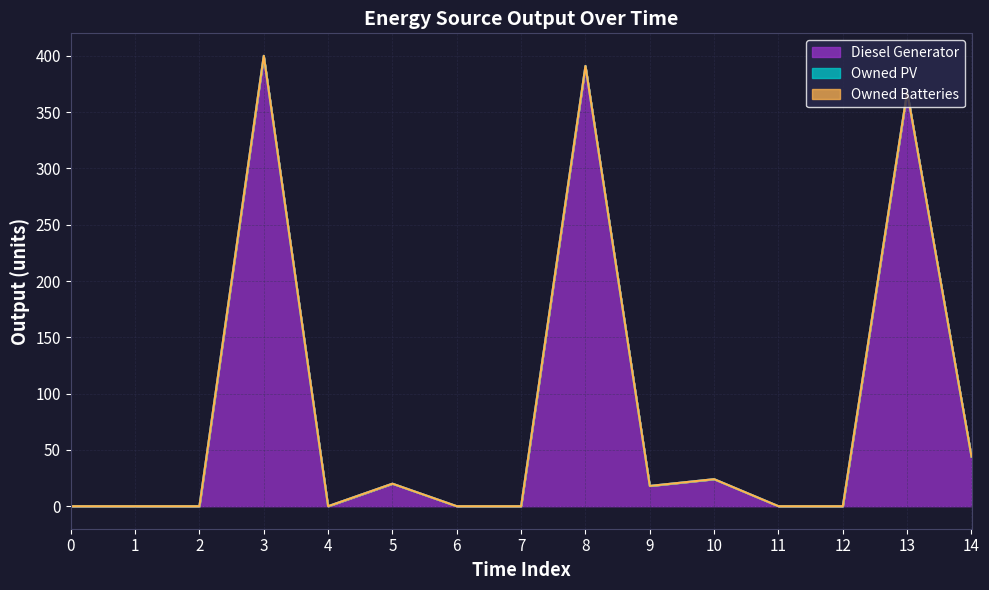

What is the difference between the second highest and second lowest values in the Diesel Generator series?

391